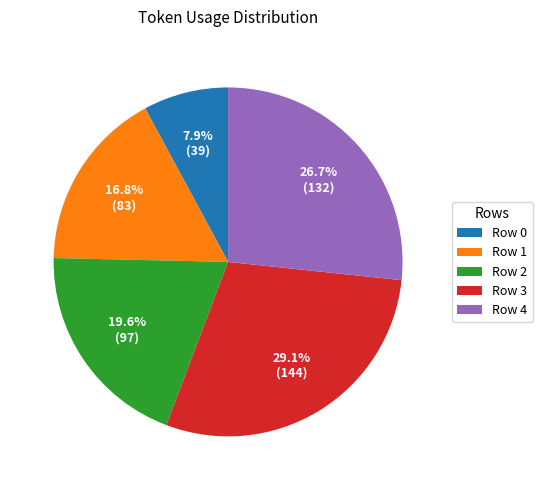

Between Row 2 and Row 4, which is larger?

Row 4